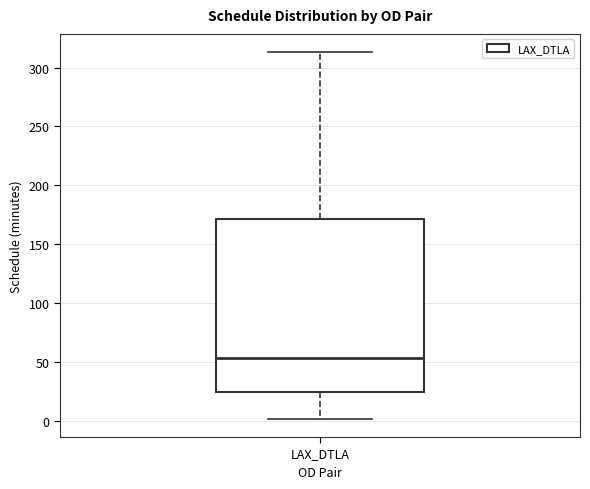

Where is the upper edge of the box for LAX_DTLA on the y-axis? The values are not printed on the chart, so give them approximately, as read against the axis.

170